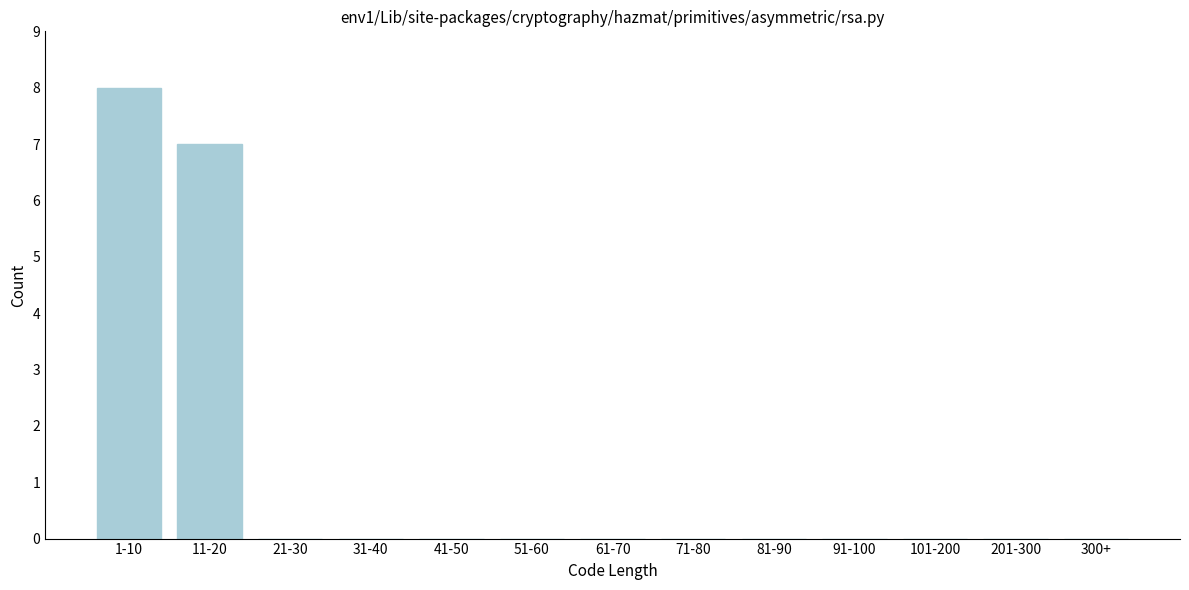

Reading left to right, transcribe all the data shown in this chart.

1-10=8	11-20=7	21-30=0	31-40=0	41-50=0	51-60=0	61-70=0	71-80=0	81-90=0	91-100=0	101-200=0	201-300=0	300+=0